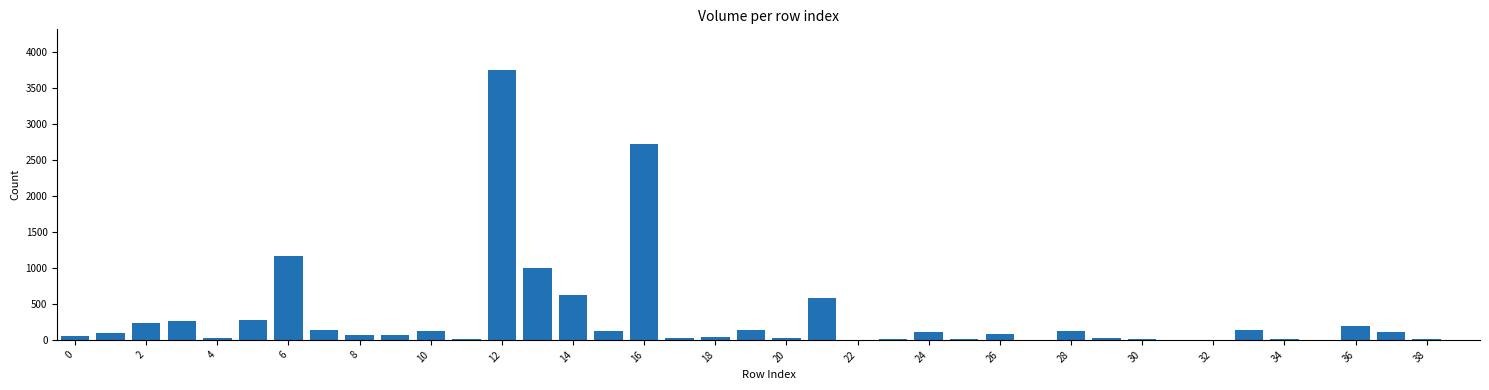

Are the bars grouped side by side (vs. stacked)?

No